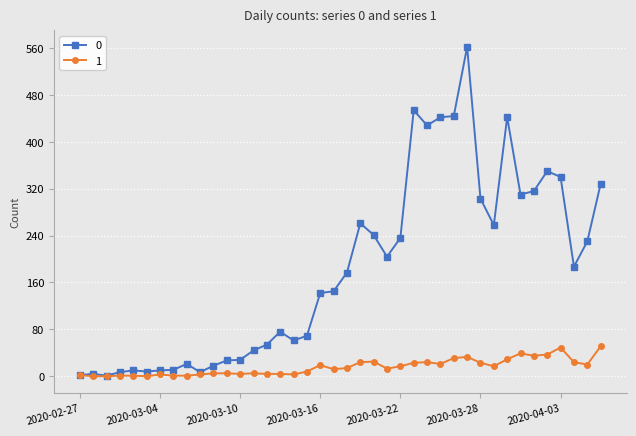

Rank the series by their maximum value, from lowest to highest.

1, 0